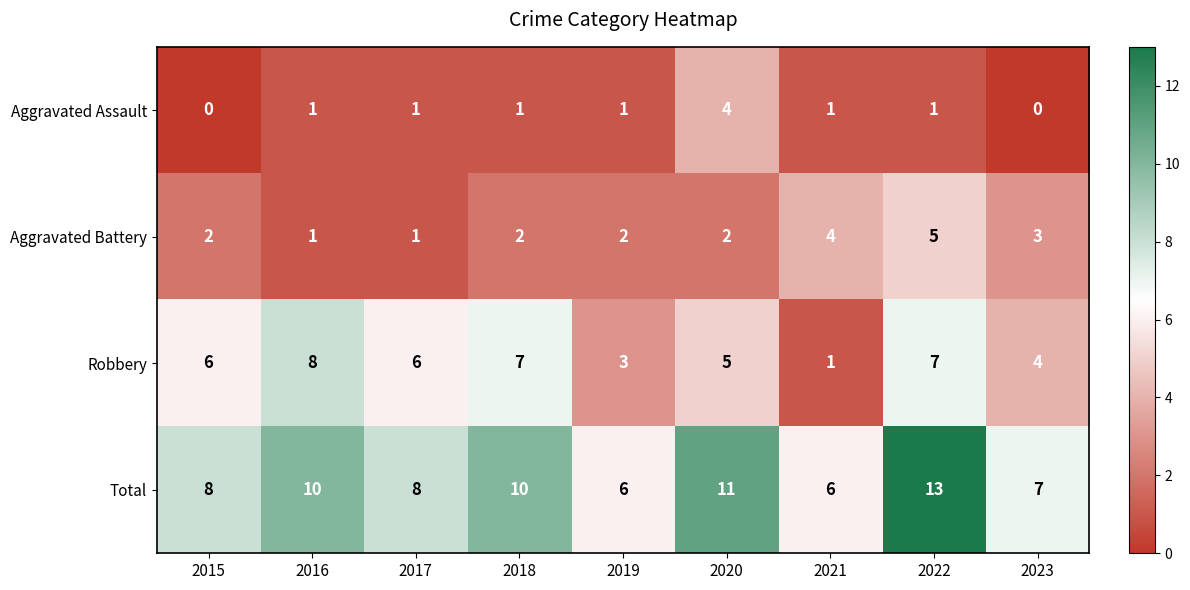

The Total series shows 9 at 2019. True or false?

False